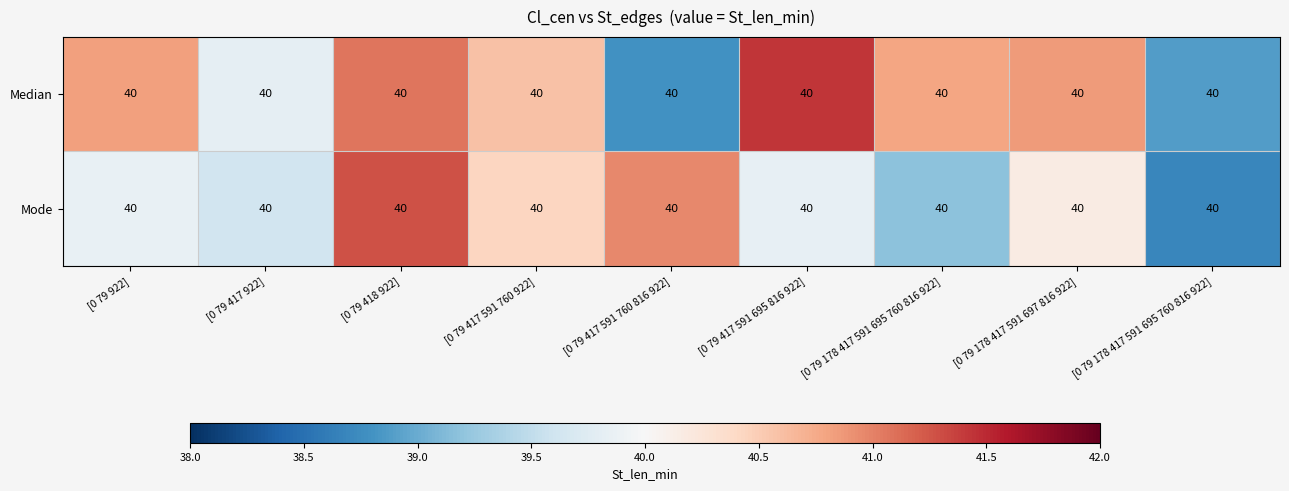

Which series has the largest range (max minus min)?

Median